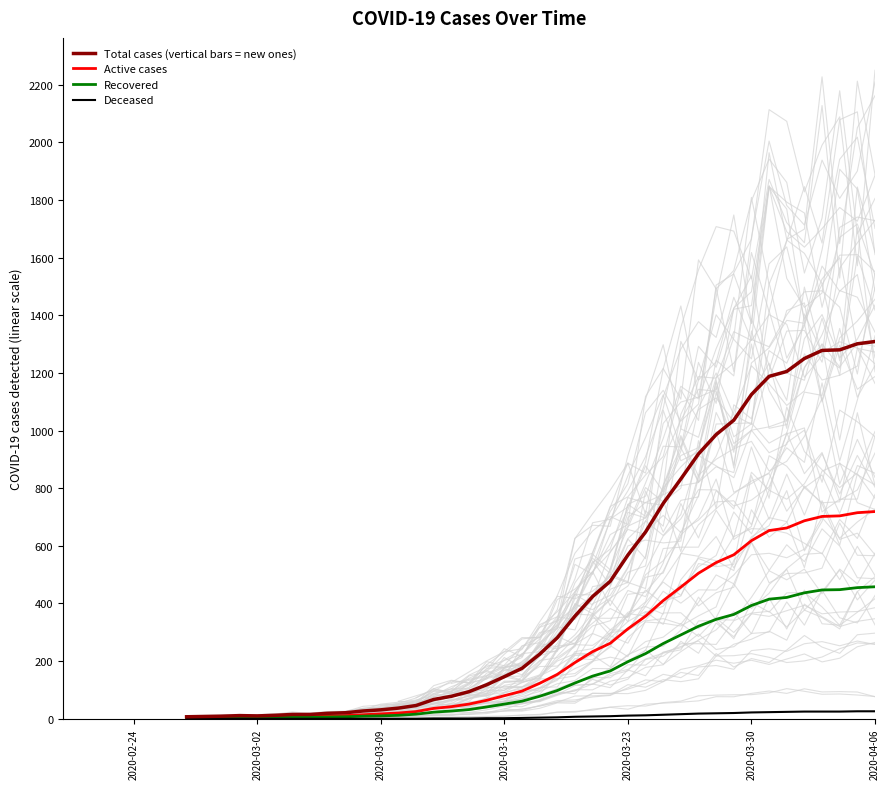

What is the highest value of the Active cases series?

719